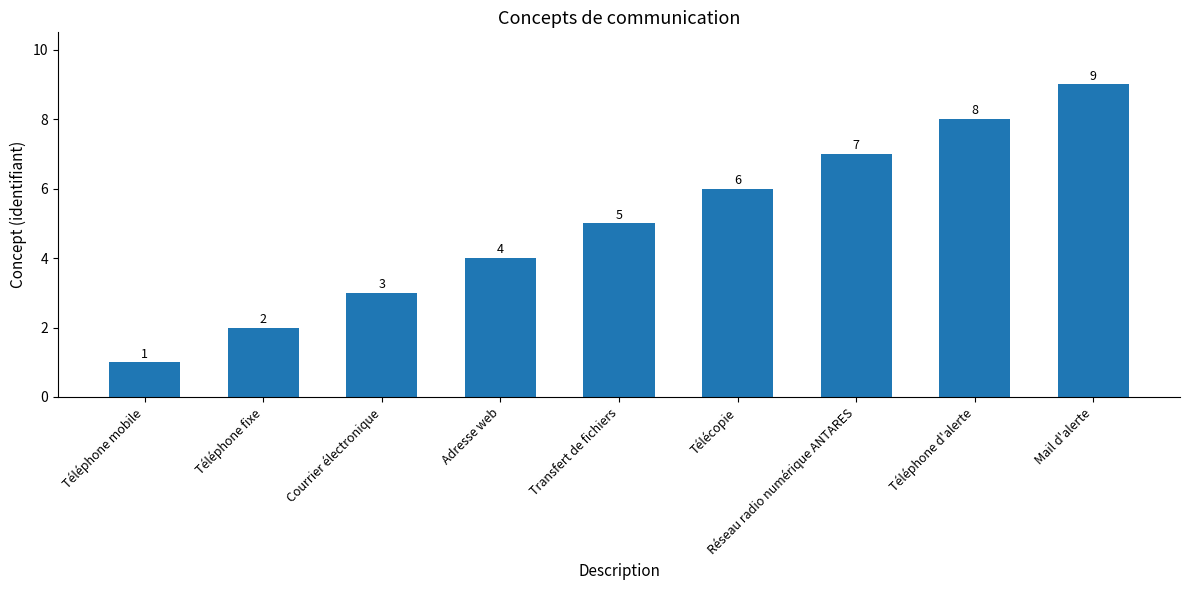

What position from the left is Télécopie?

6